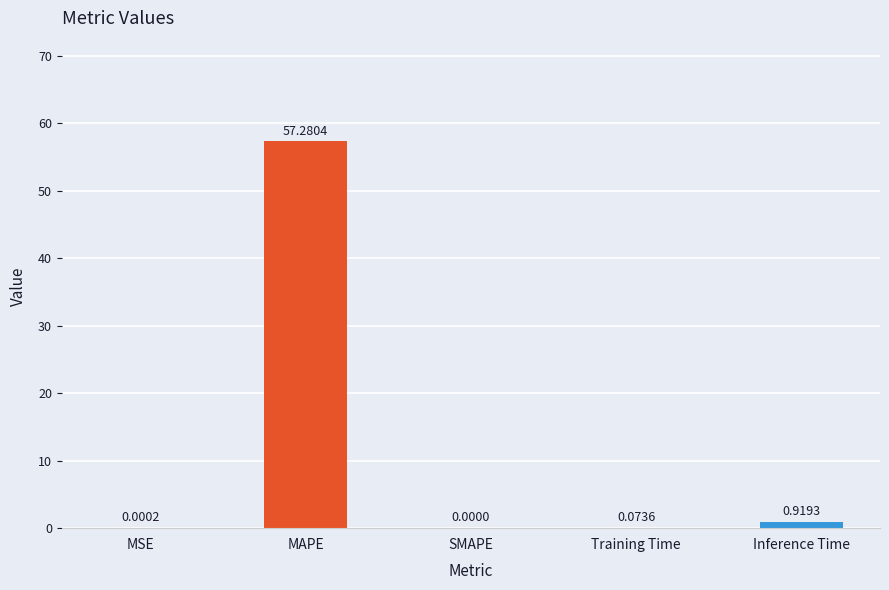

What is the sum of all values?

58.3